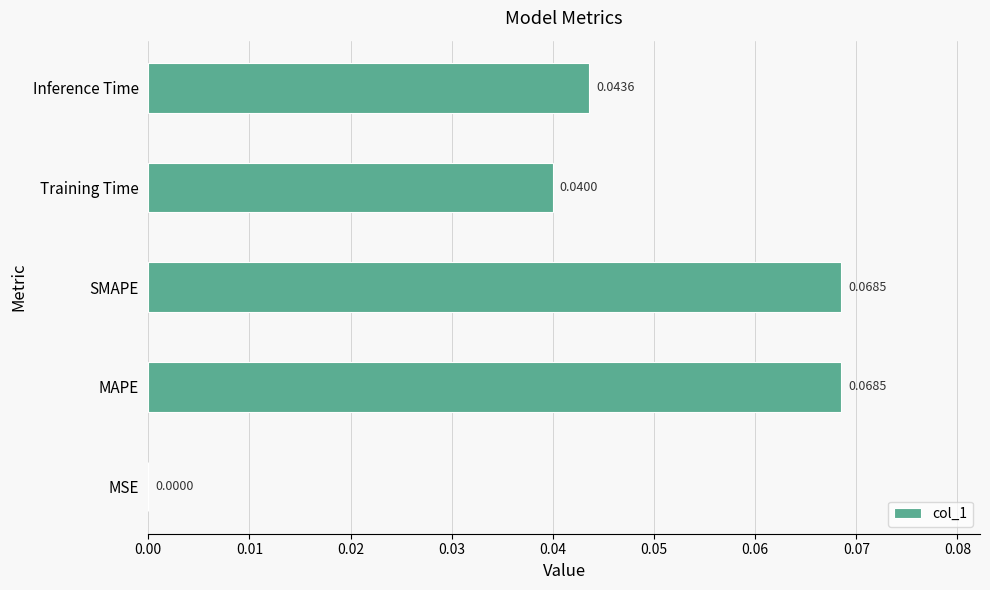

Which has a higher value, MSE or Inference Time?

Inference Time